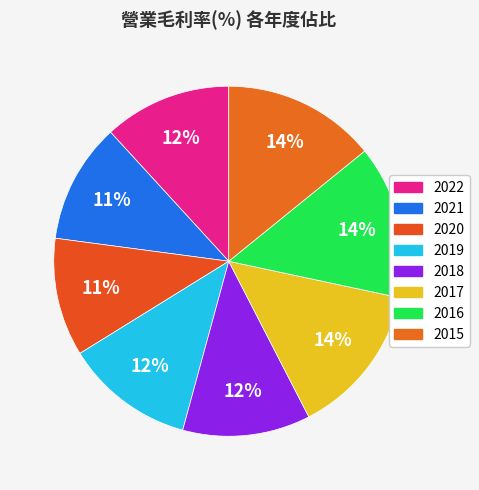

Is it true that 2015 is 14% of the pie?

True